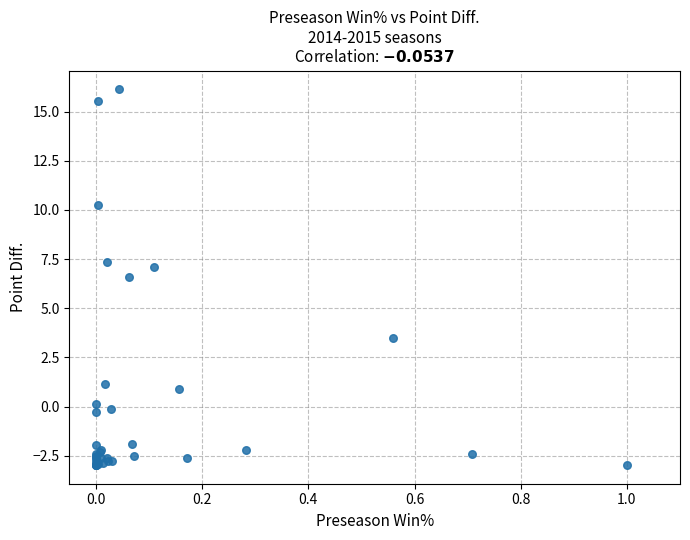

What Y value in the scatter plot is closest to 6?

6.6